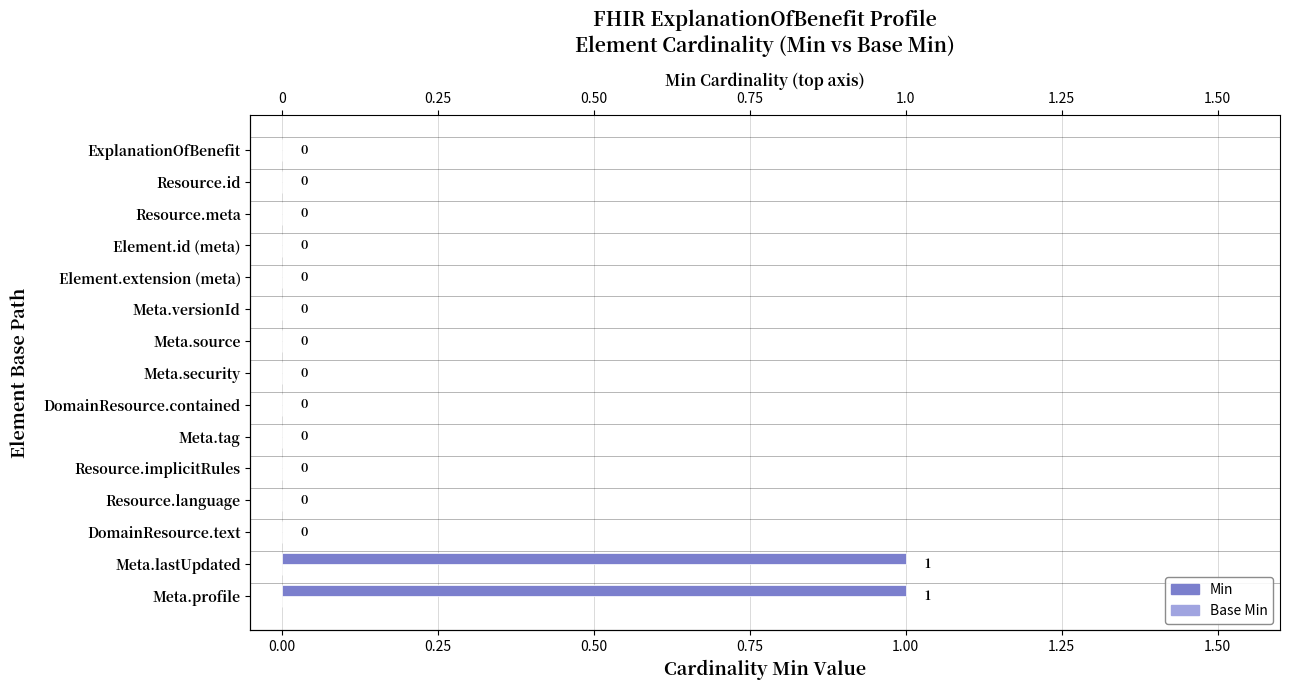

At 7, list the series in order from largest to smallest.

Base Min, Min